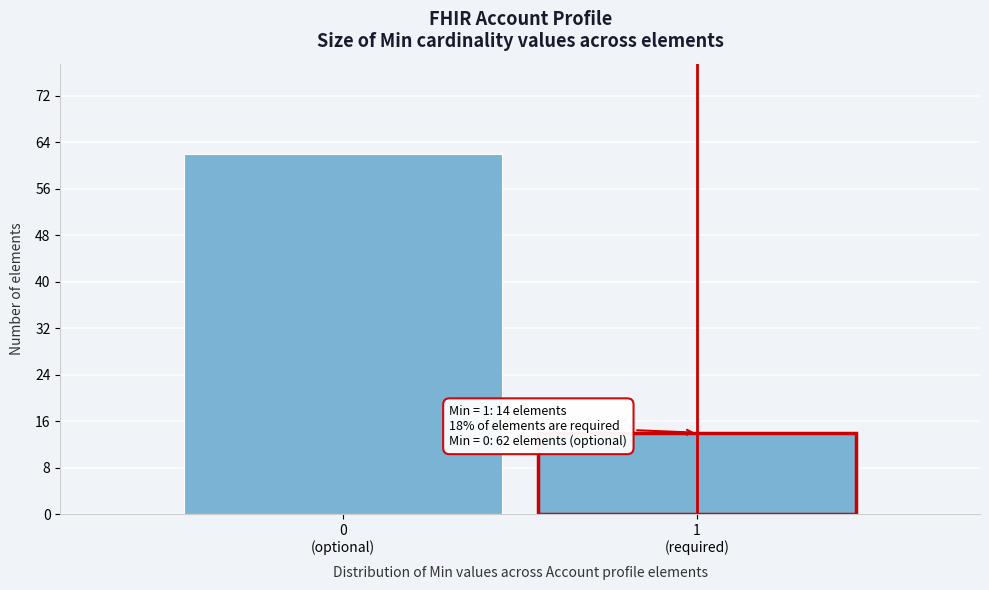

Reading left to right, what are all the values shown in this chart?

62	14